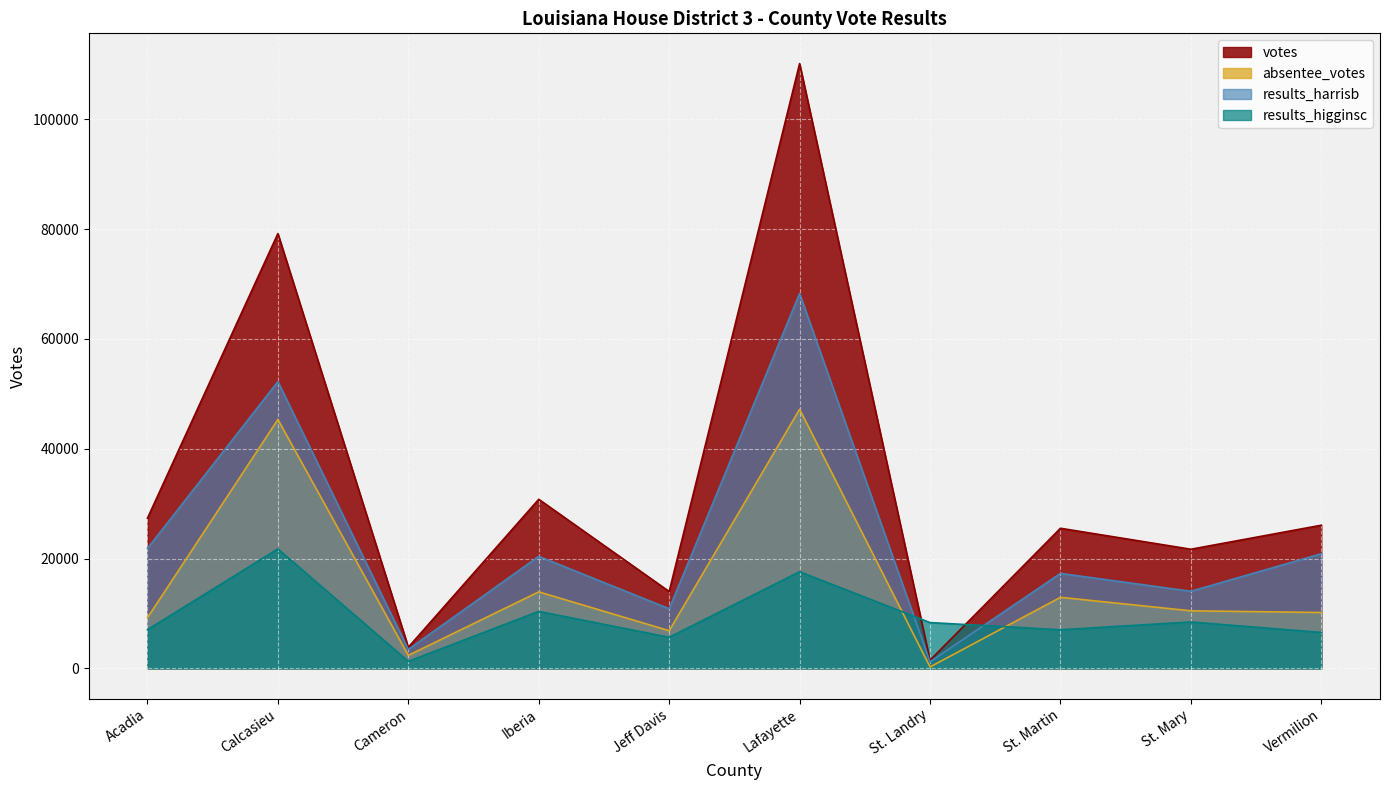

Which category has the highest value across all series?

Lafayette